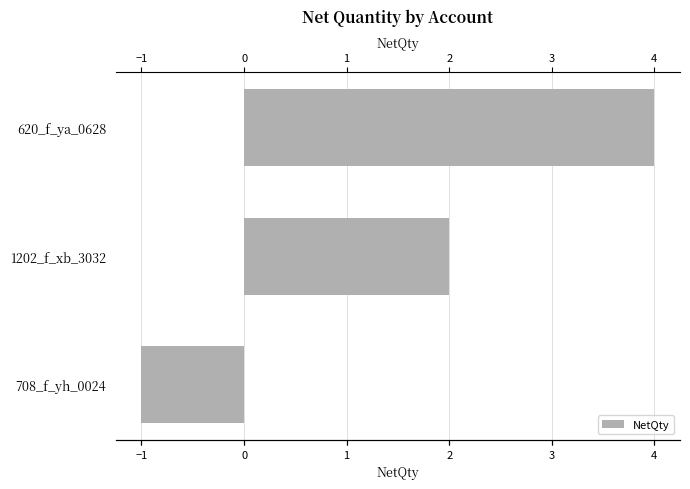

The chart shows a value of 2 at 620_f_ya_0628. True or false?

False